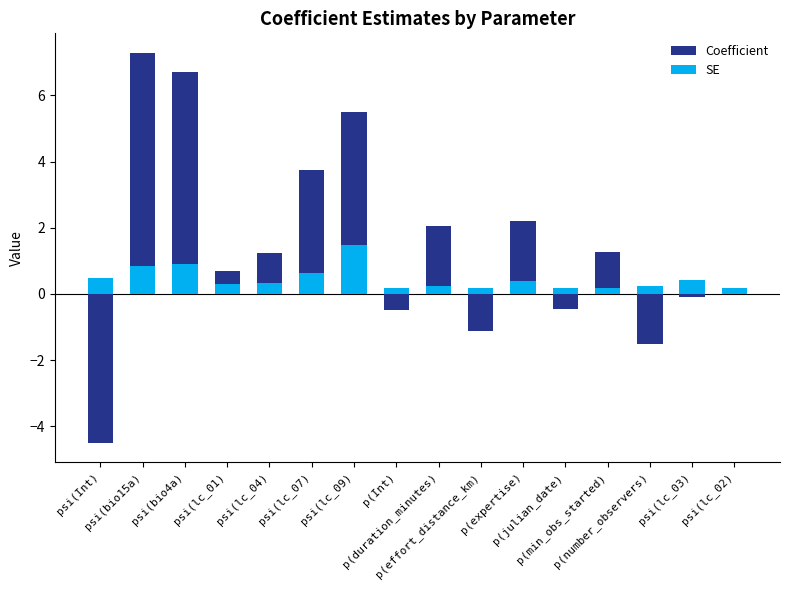

Read the SE value at psi(bio4a).

0.9